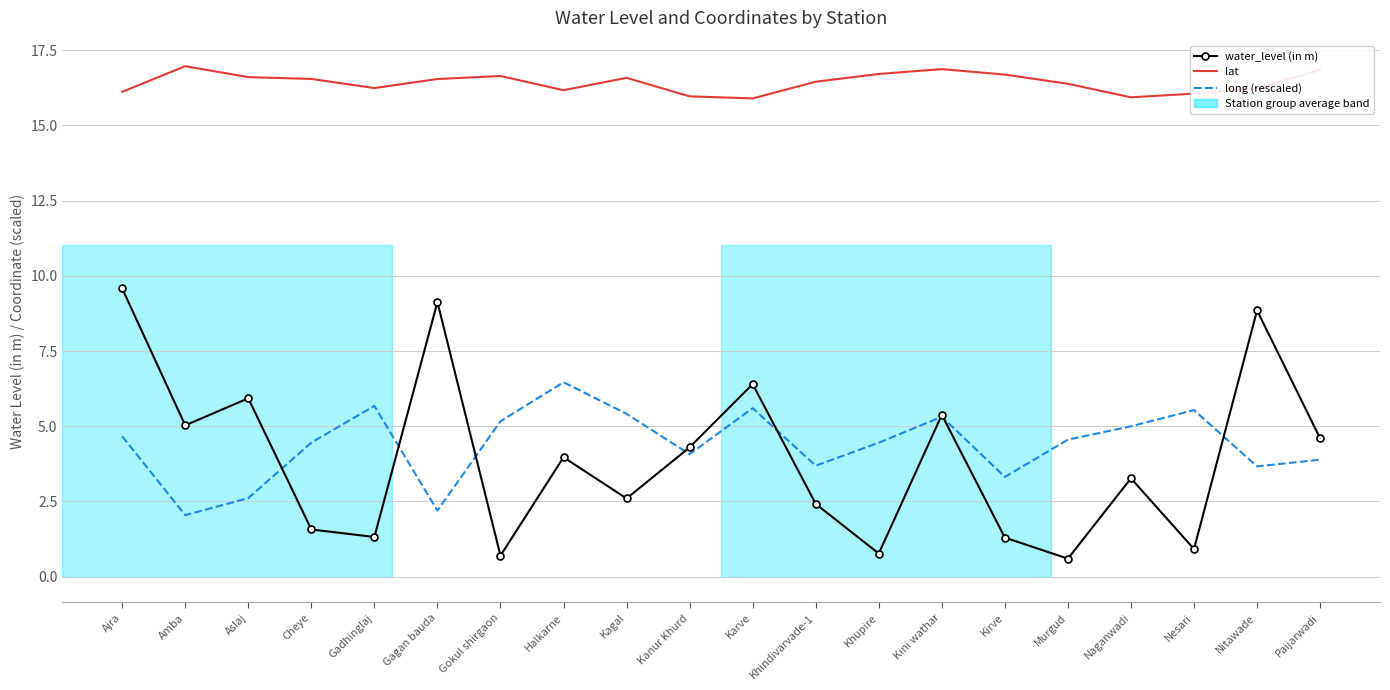

How many distinct data groups are displayed?

3